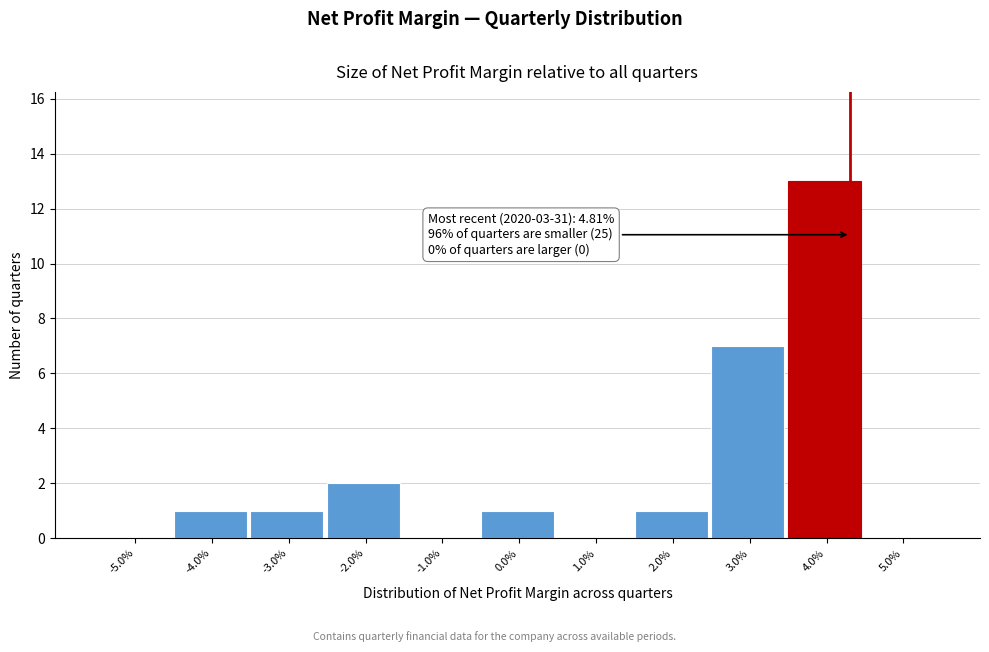

Reading left to right, extract all data points from this chart.

-5.0%=0	-4.0%=1	-3.0%=1	-2.0%=2	-1.0%=0	0.0%=1	1.0%=0	2.0%=1	3.0%=7	4.0%=13	5.0%=0